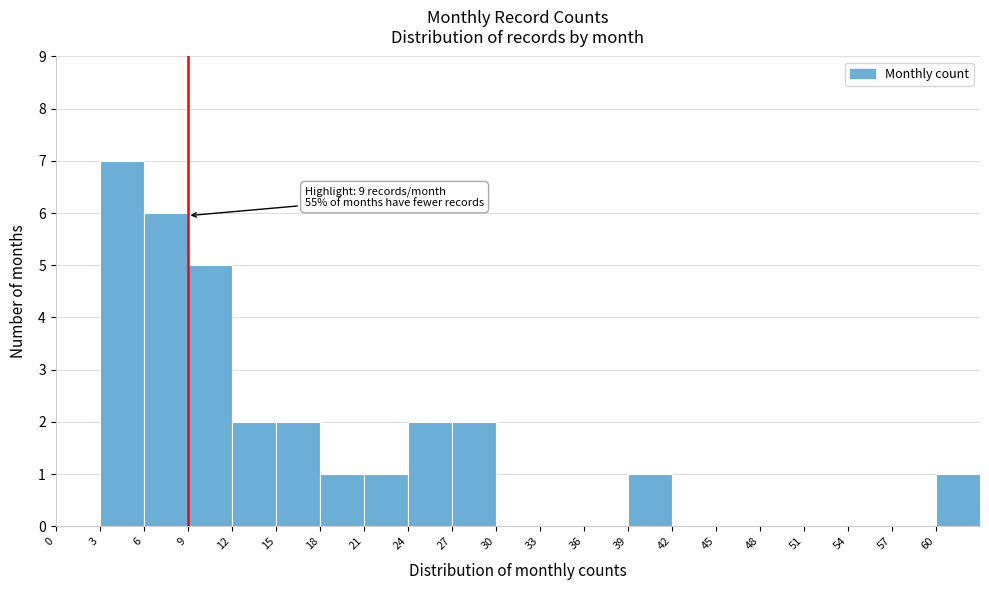

Over which range of the x-axis is the bar tallest?

3 to 6